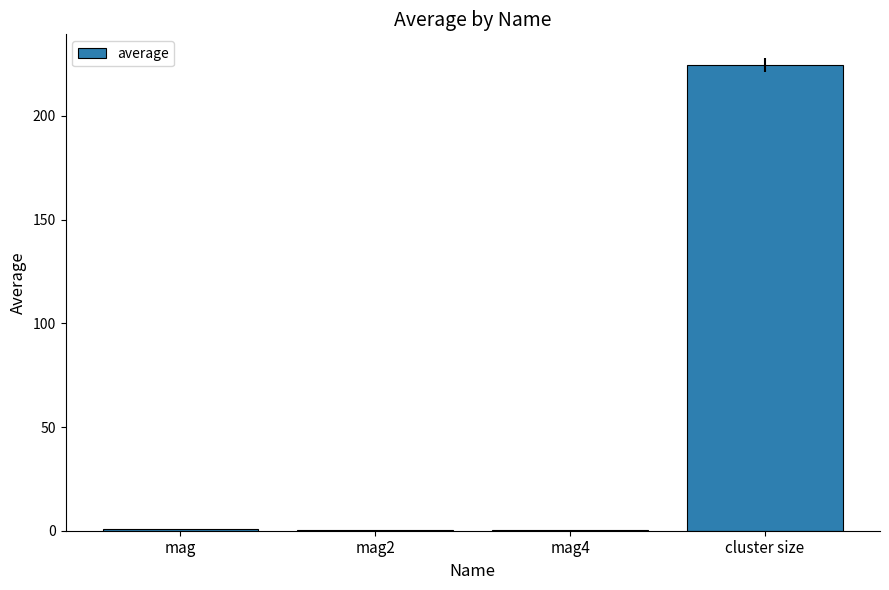

What value does the data have at cluster size?

224.6